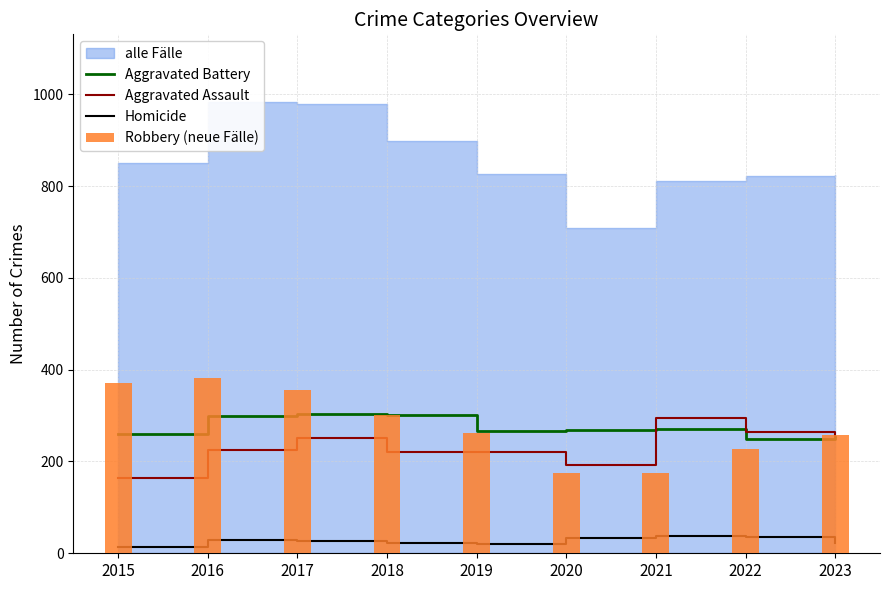

At how many categories does at least one series exceed 233?

9